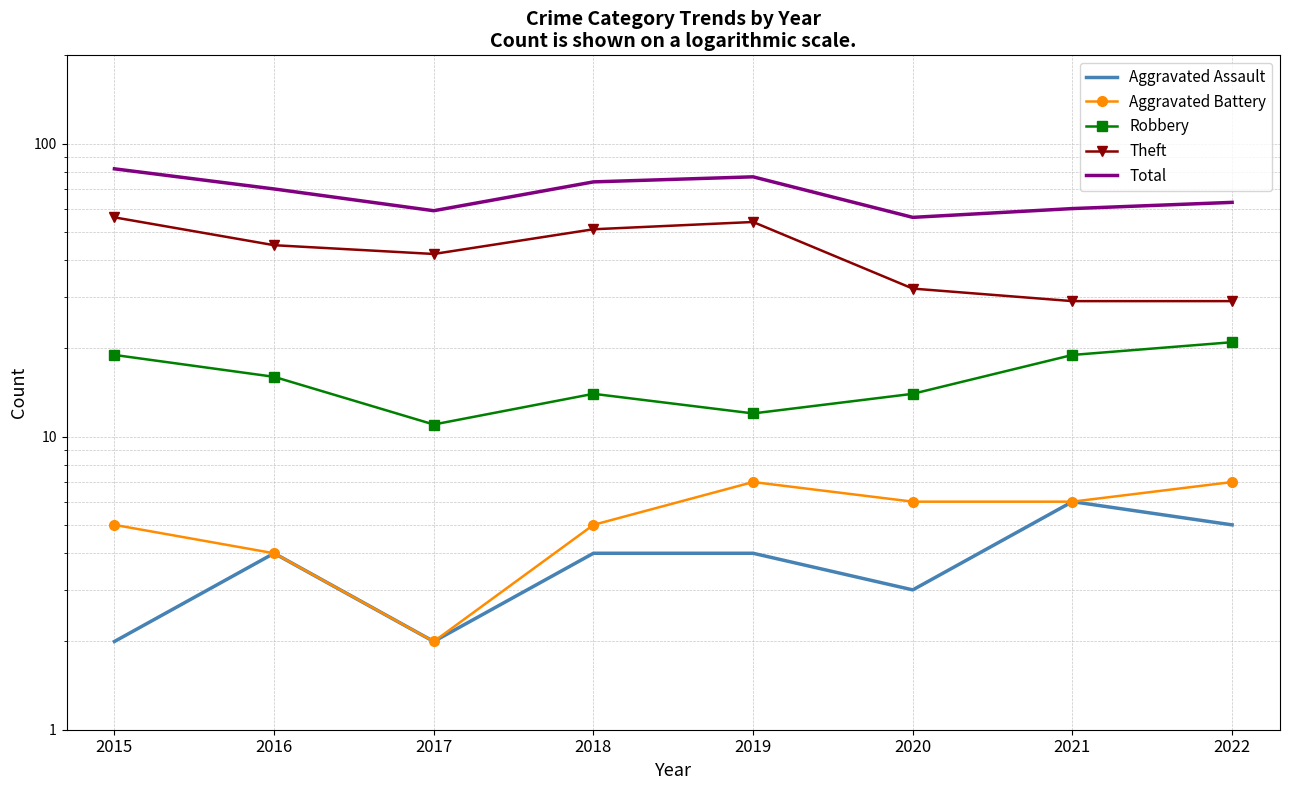

What are all the series names shown in the legend?

Aggravated Assault, Aggravated Battery, Robbery, Theft, Total